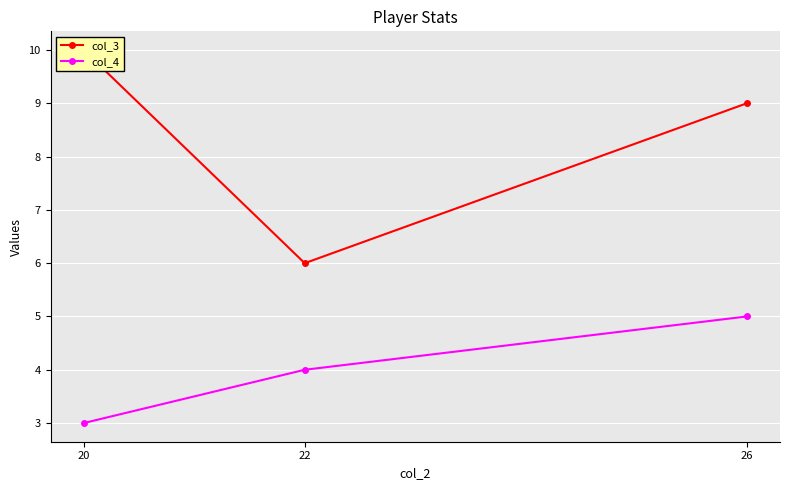

What is the value of the col_3 point at the 3rd from the left?

9